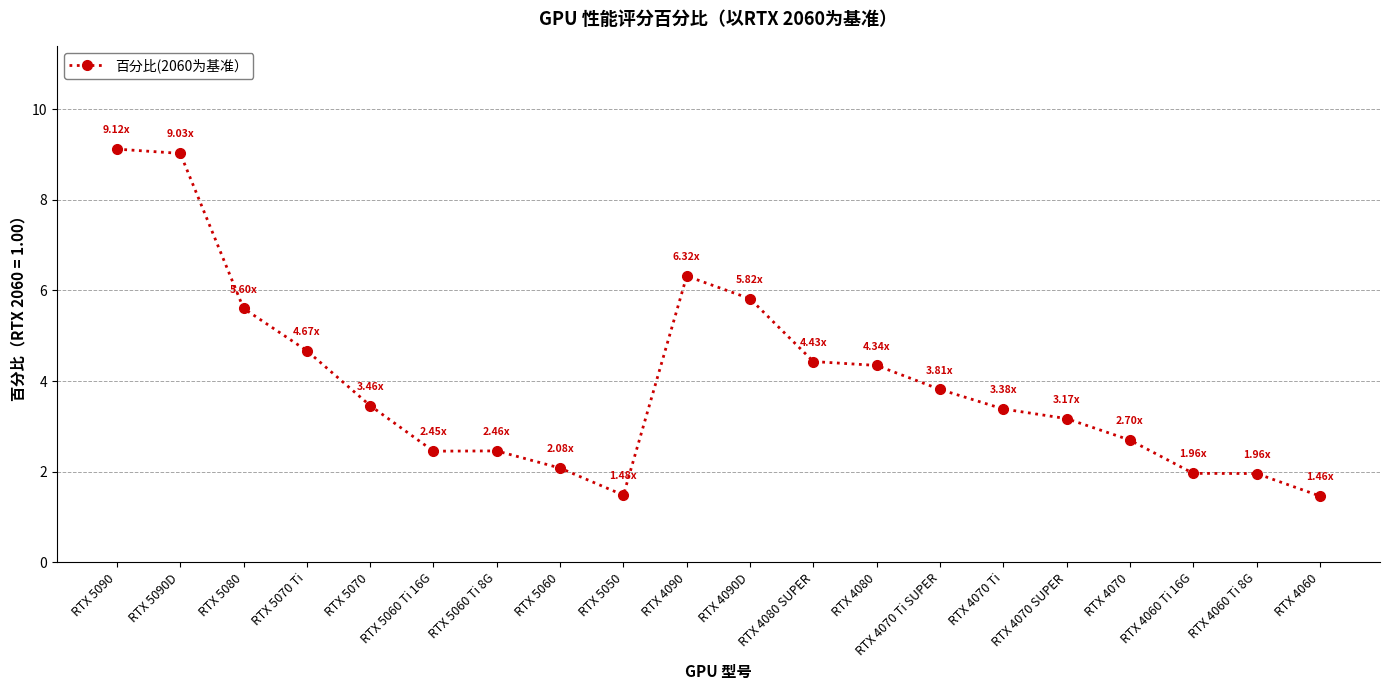

The chart shows a value of 0.8 at RTX 5060 Ti 8G. True or false?

False